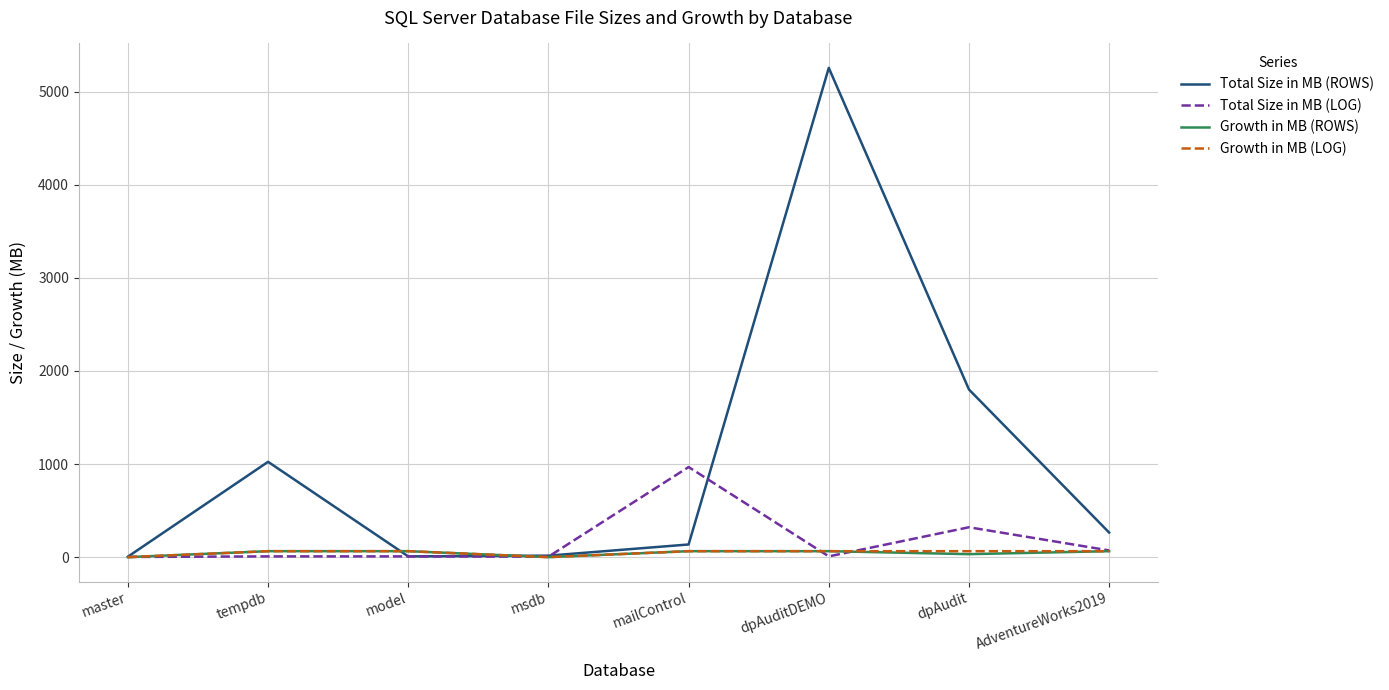

The Total Size in MB (LOG) series shows 8 at tempdb. True or false?

True